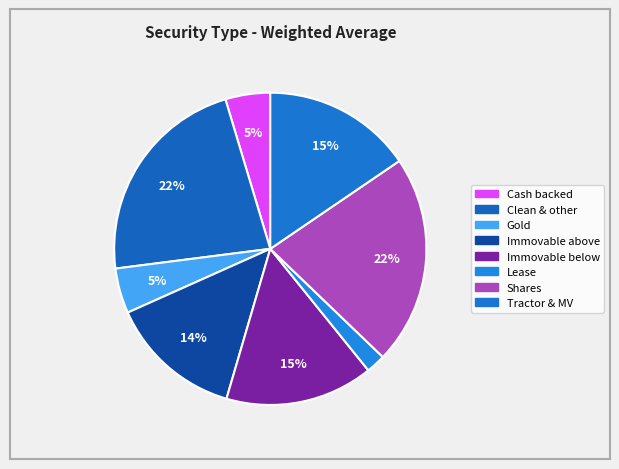

True or false: Tractor & MV accounts for 5% of the total.

False